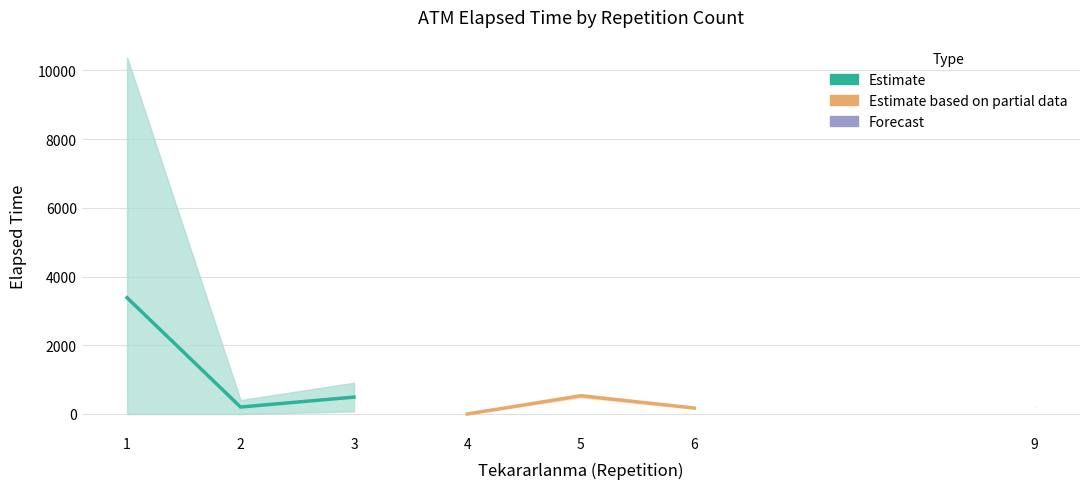

What is the value of the Estimate based on partial data point at the 3rd from the left?

173.0